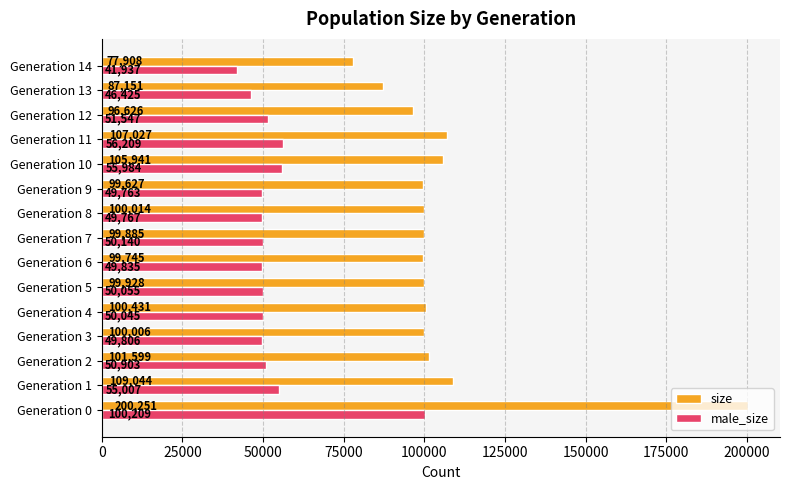

What is the maximum value shown in the chart?

200251